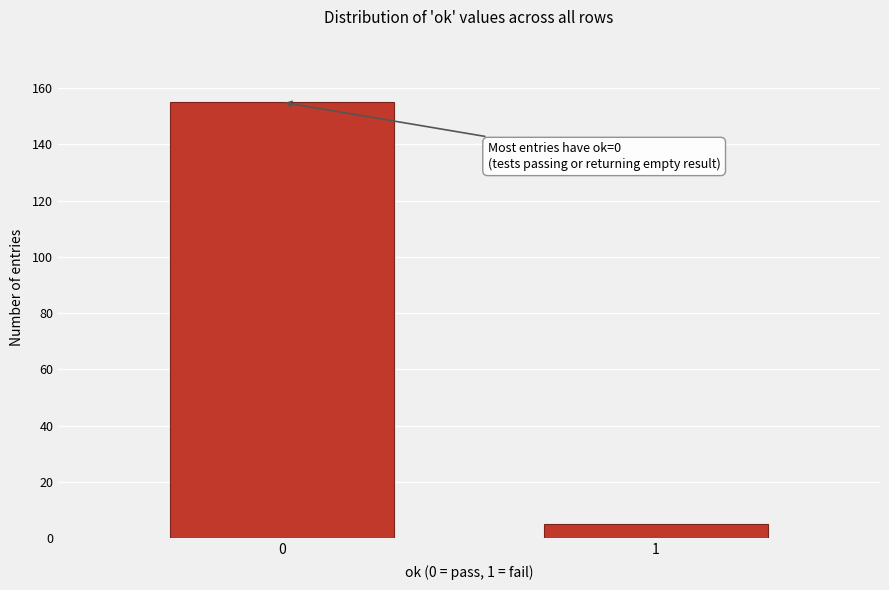

Reading left to right, what are all the values shown in this chart?

0=155	1=5